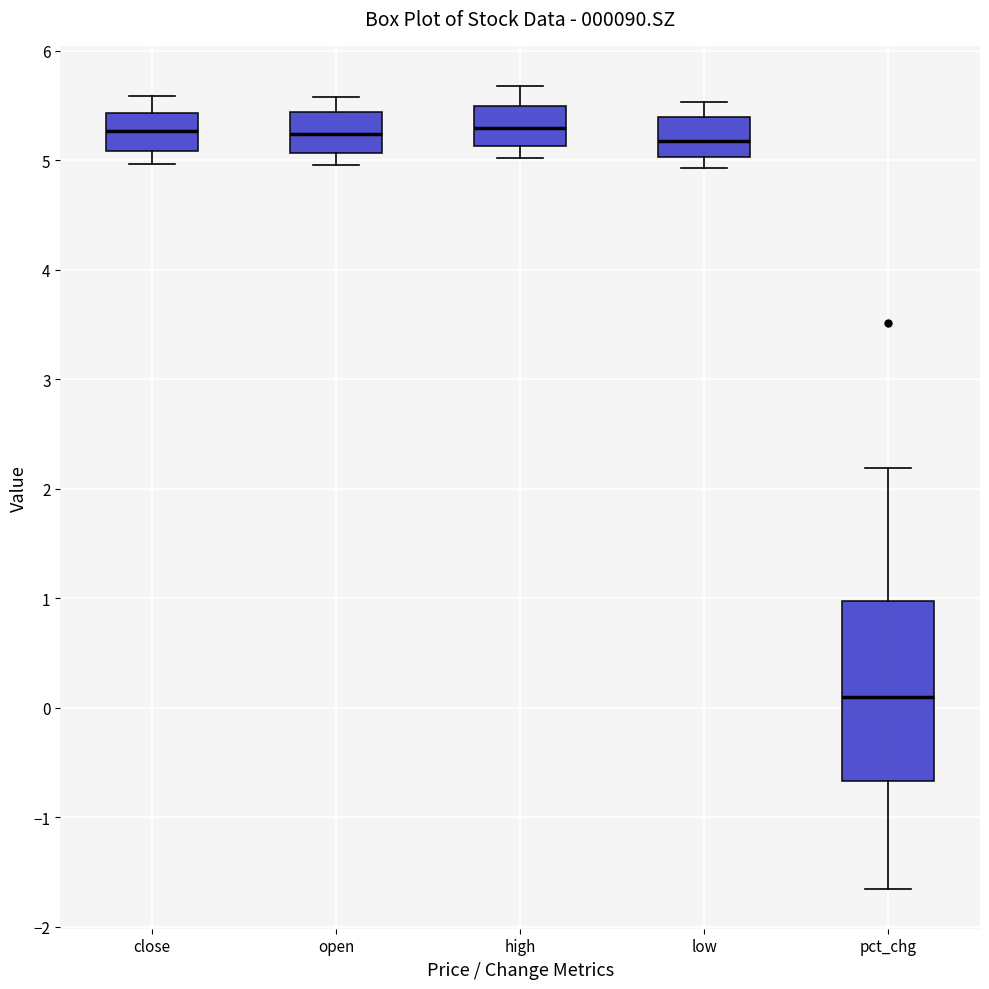

Comparing the boxes themselves (not the whiskers), which one is the tallest?

pct_chg